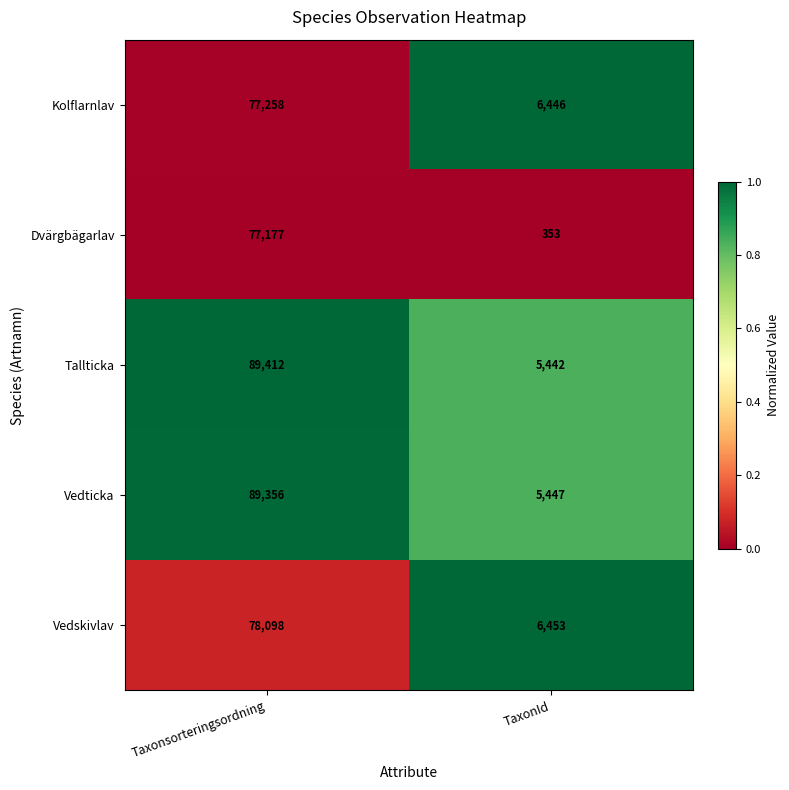

List the series in order of their peak value, lowest first.

Dvärgbägarlav, Kolflarnlav, Vedskivlav, Vedticka, Tallticka